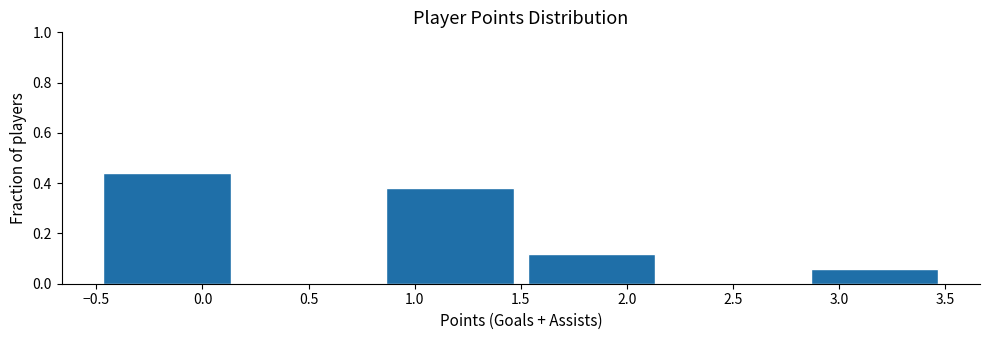

Reading left to right, list every bar in this chart as the range it spans on the x-axis followed by its height. Neither the bar edges nor the heights are printed on the chart, so give them approximately, as read against the axes.

-0.50 to 0.15: 0.44
0.15 to 0.85: 0
0.85 to 1.50: 0.38
1.50 to 2.15: 0.12
2.15 to 2.85: 0
2.85 to 3.50: 0.06